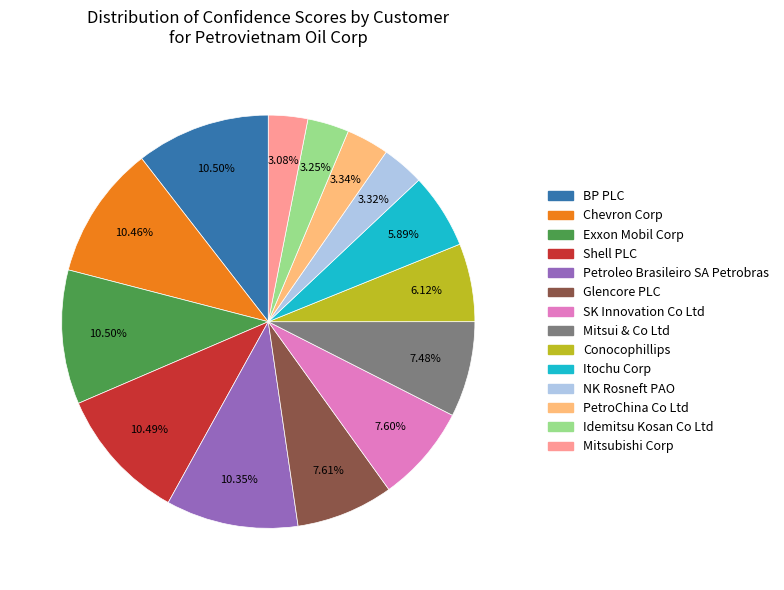

To the nearest percent, what percentage of the pie is Glencore PLC?

8%